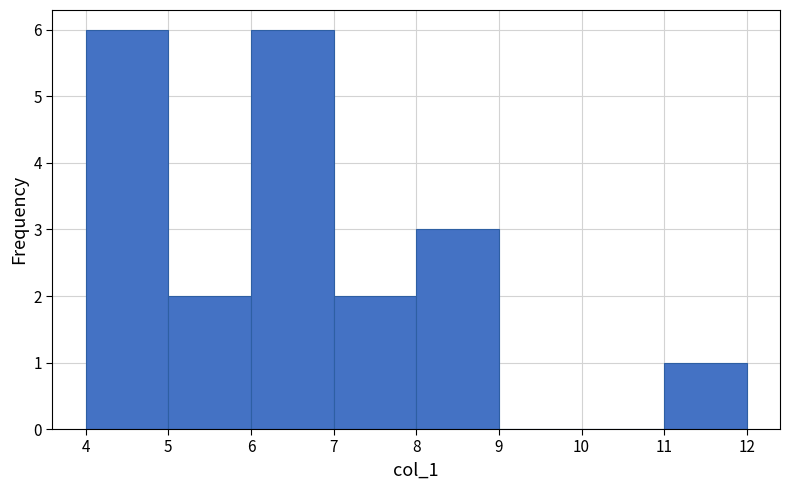

Reading left to right, transcribe this chart: for each bar, give the range it covers on the x-axis and its height. The values are not printed on the chart, so give them approximately, as read against the axis.

4 to 5: 6
5 to 6: 2
6 to 7: 6
7 to 8: 2
8 to 9: 3
9 to 10: 0
10 to 11: 0
11 to 12: 1